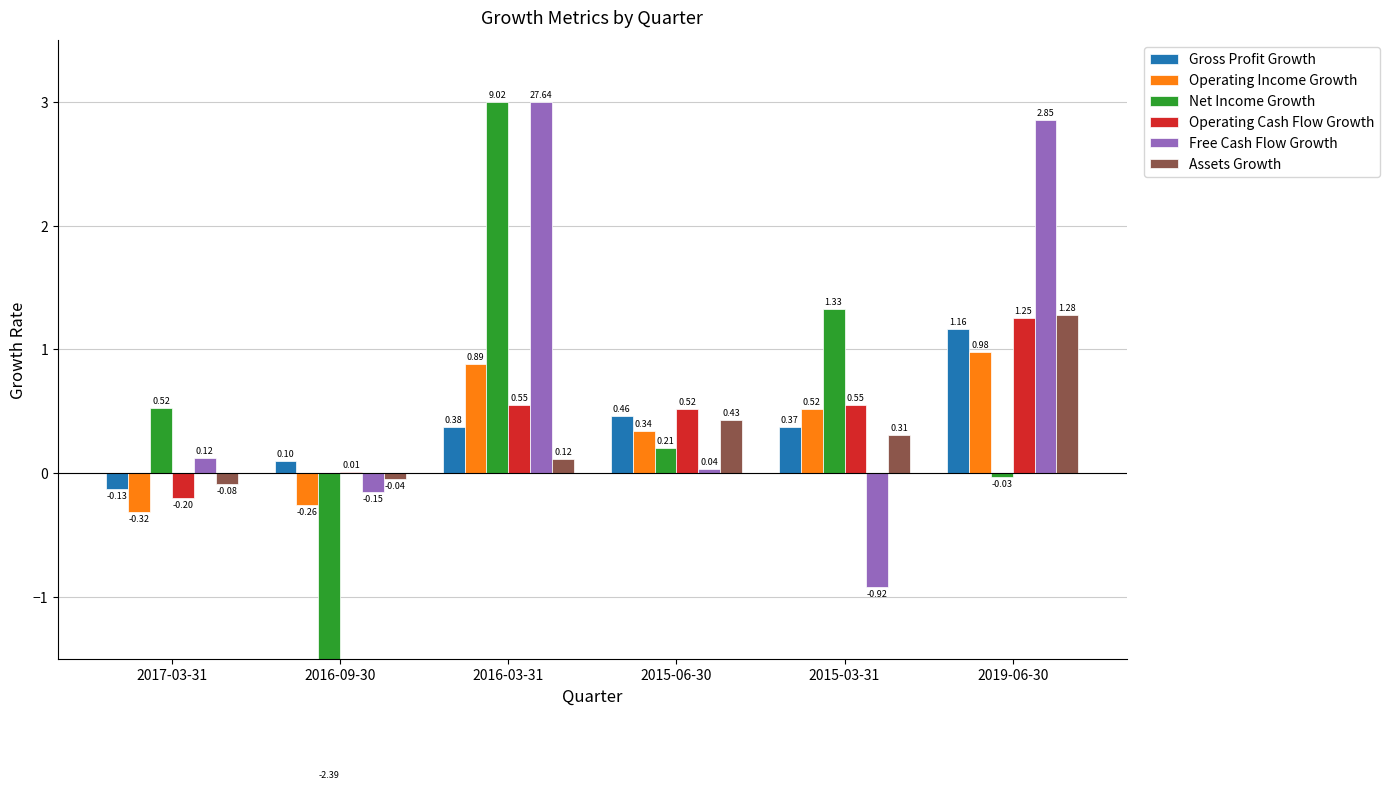

The Assets Growth series shows -0.0 at 2017-03-31. True or false?

False